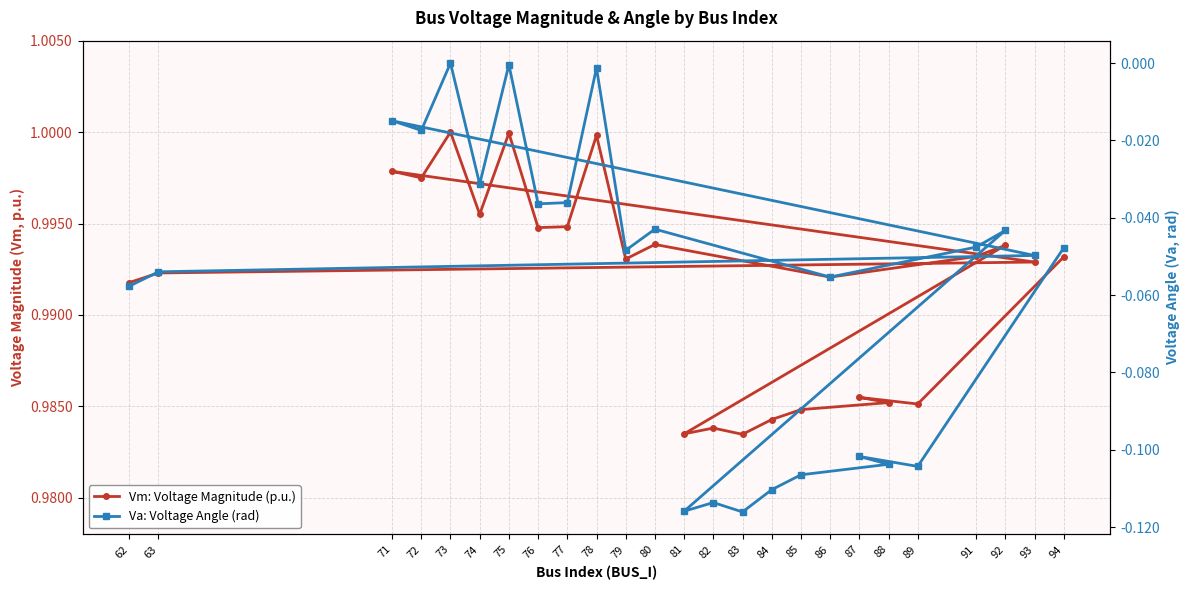

What is the label of the 21st point from the right?

72